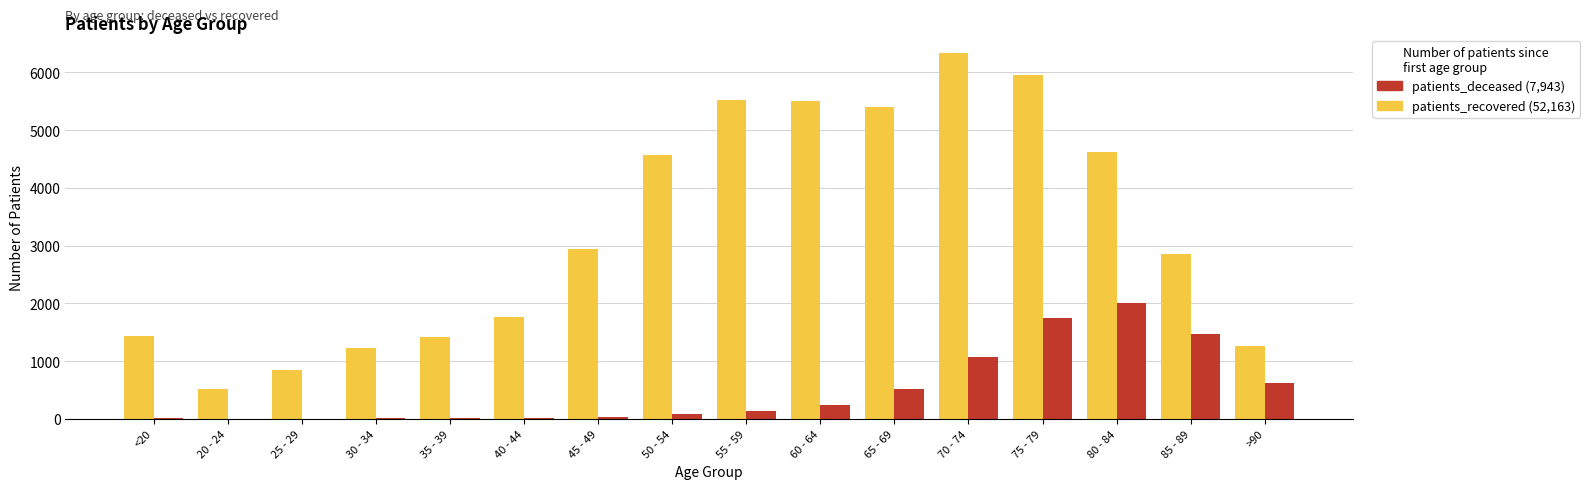

At which category is the sum across all series the highest?

75 - 79